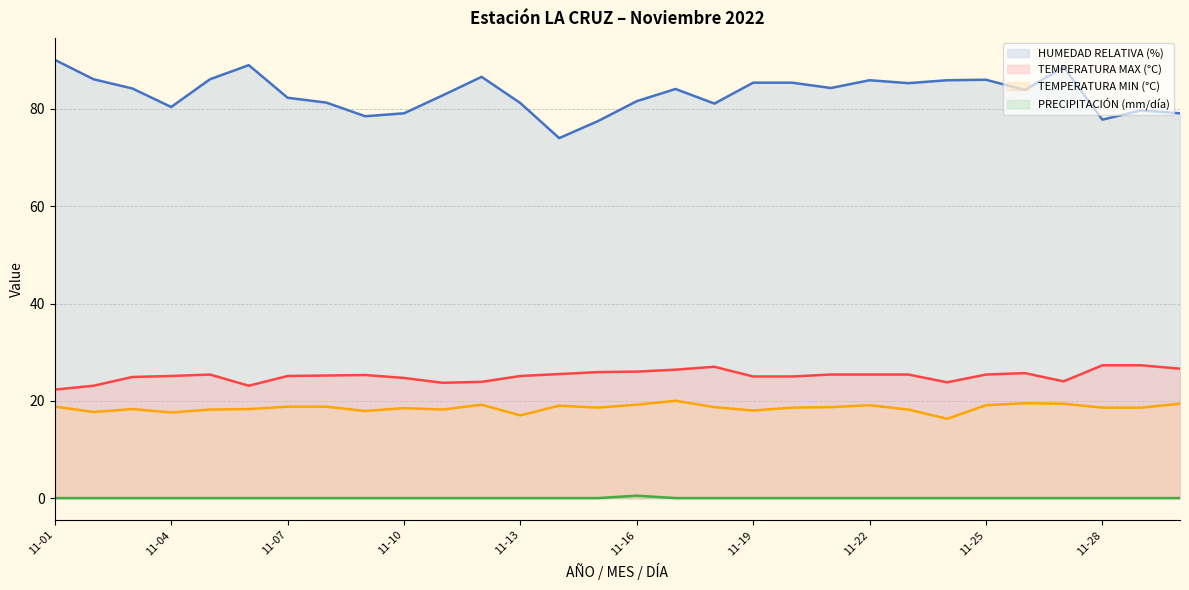

True or false: TEMPERATURA MAX (°C) has a value of 36.3 at 2022-11-06.

False